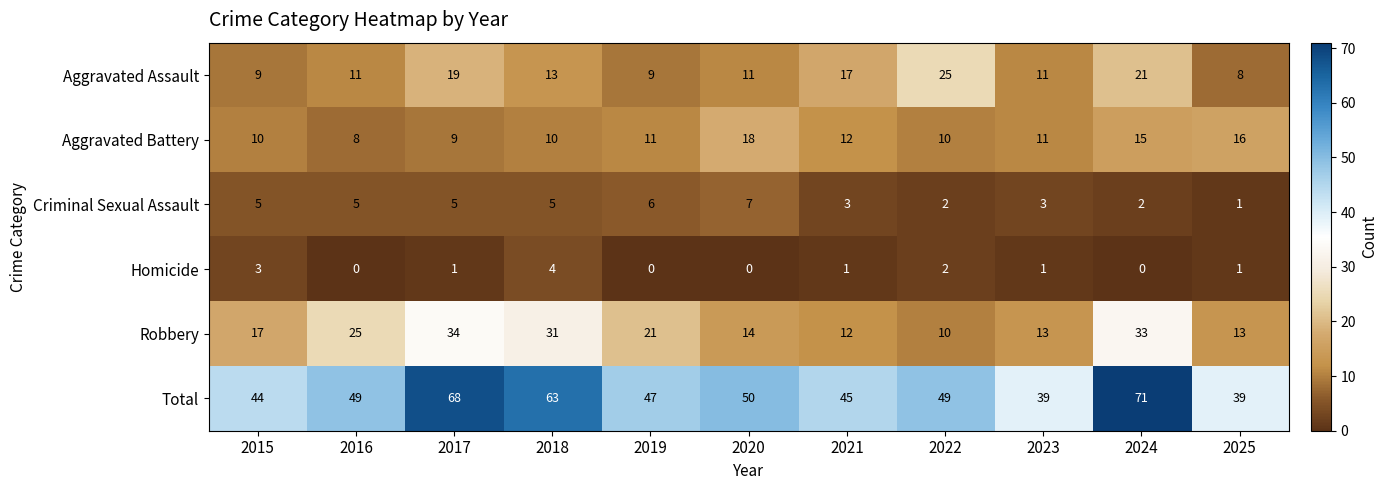

Which series has the widest spread of values?

Total